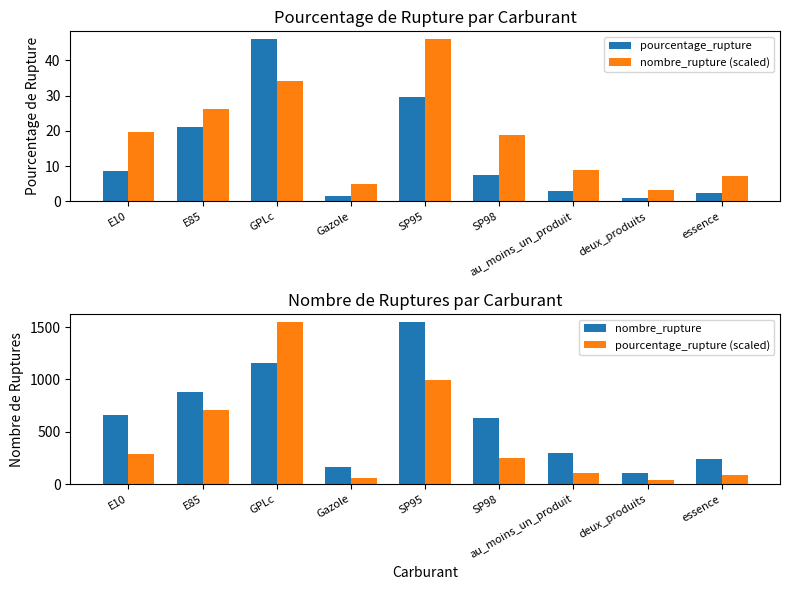

What is the highest value of the nombre_rupture series?

1547.0